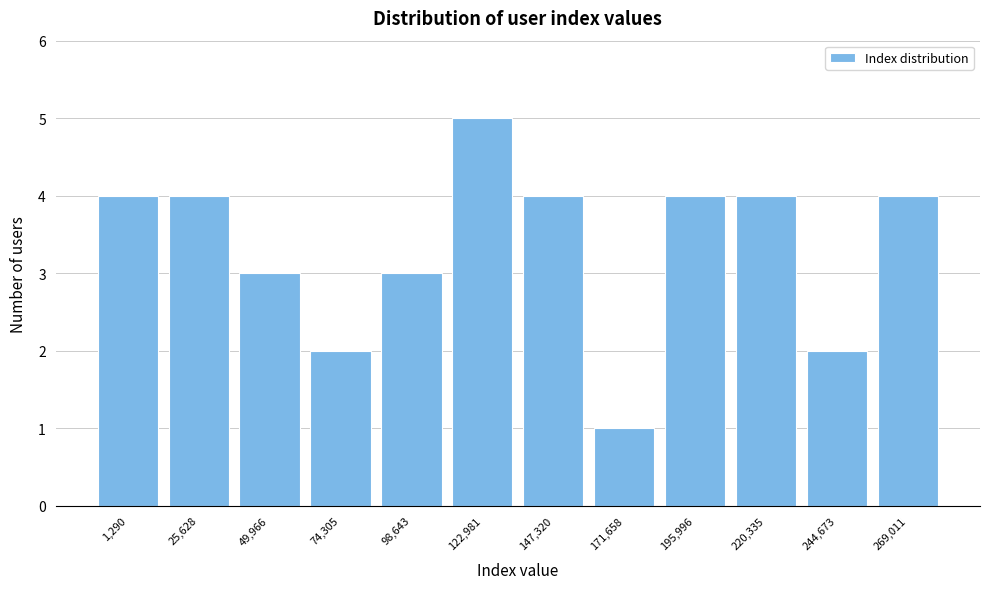

Reading right to left, list all the values displayed in this chart.

269,011=4	244,673=2	220,335=4	195,996=4	171,658=1	147,320=4	122,981=5	98,643=3	74,305=2	49,966=3	25,628=4	1,290=4